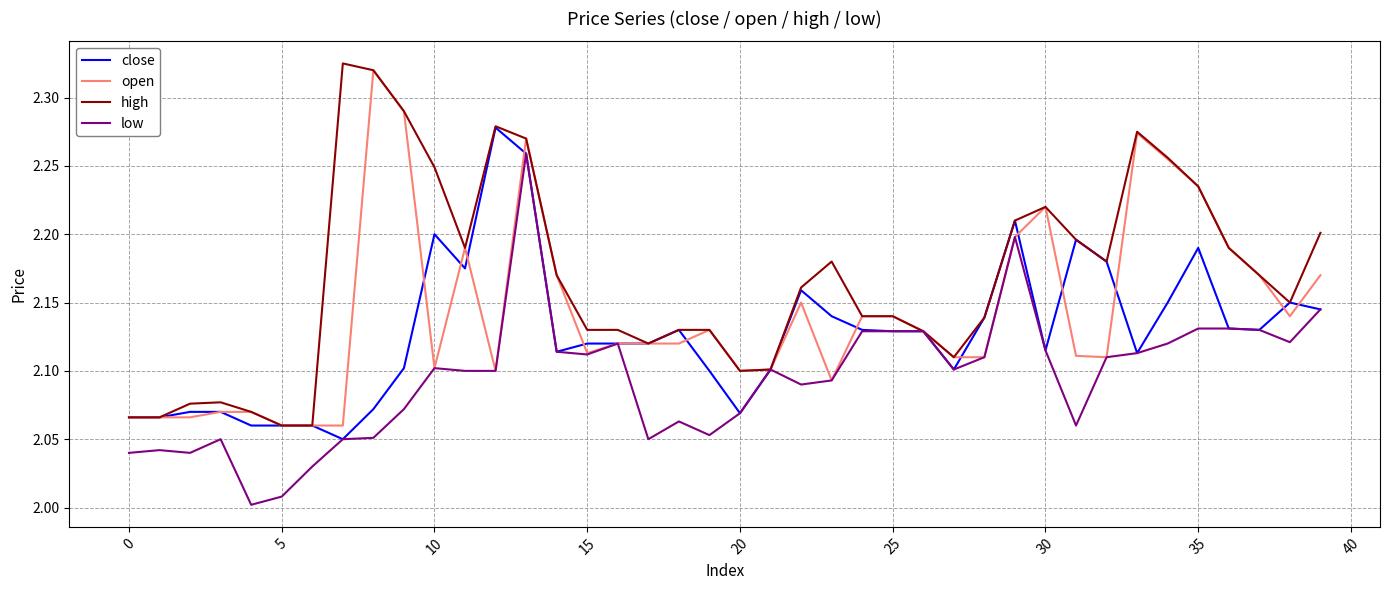

At how many categories does at least one series exceed 2?

40